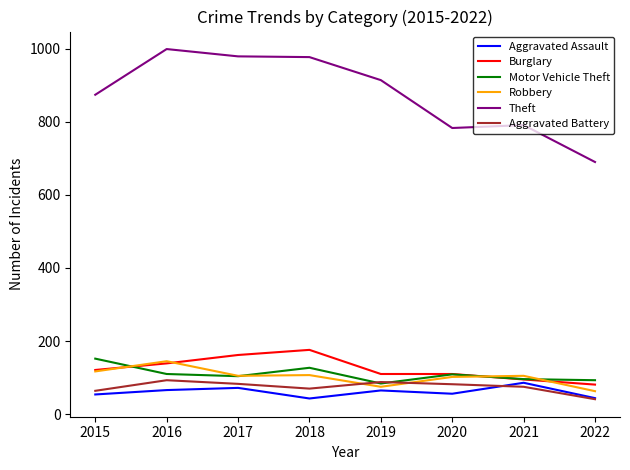

How many series are shown in this chart?

6